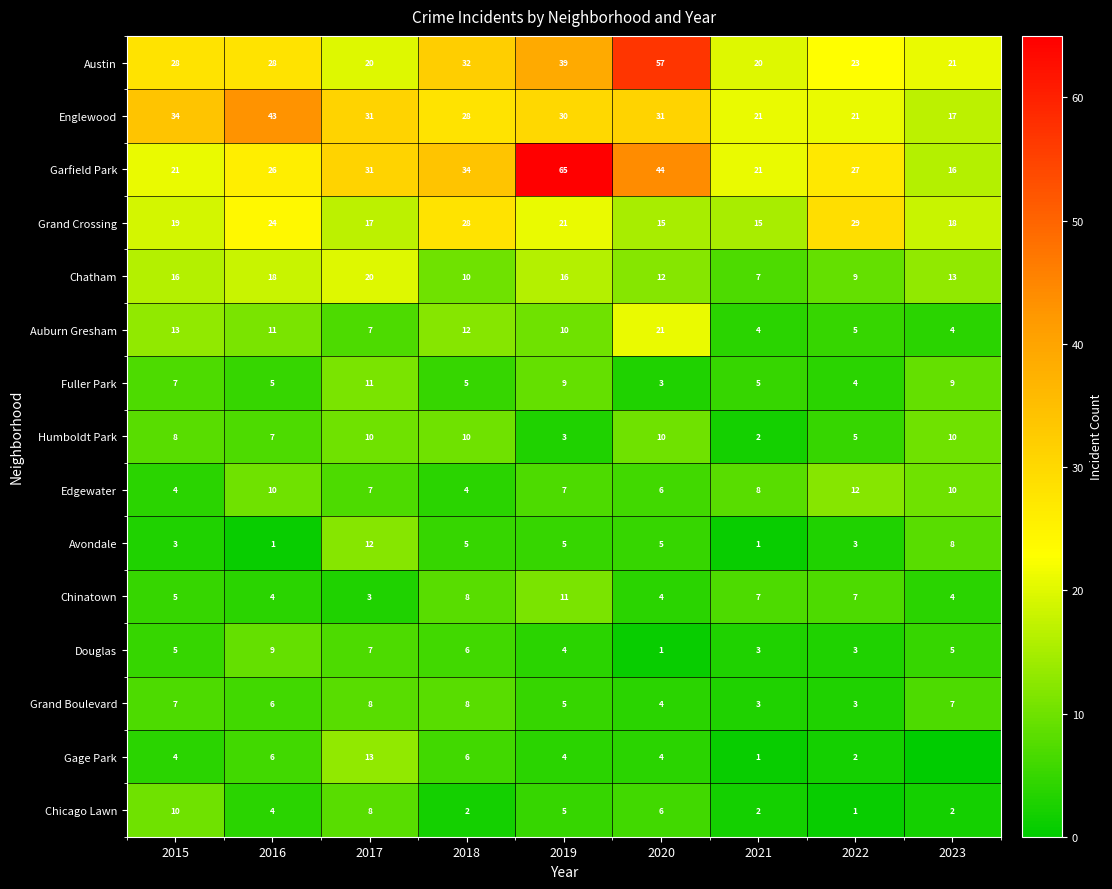

What is the sum of the Grand Boulevard values at 2016 and 2023?

13